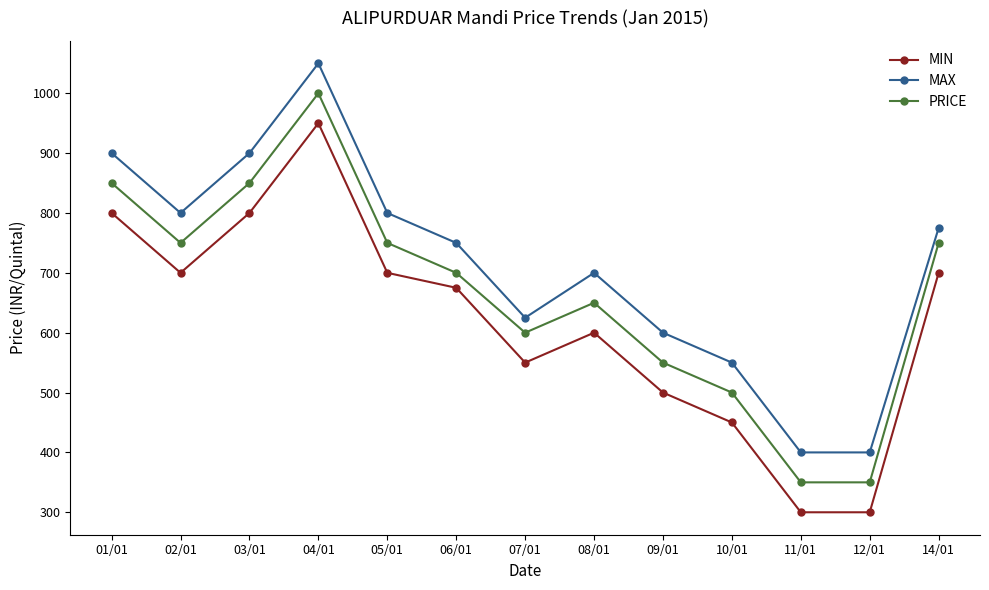

In MAX, how many points are higher than both neighbors (excluding endpoints)?

2